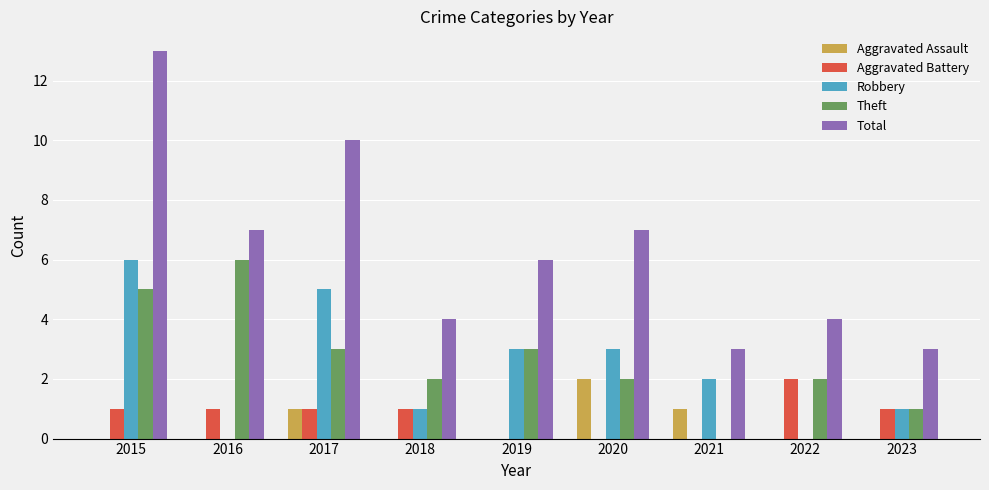

How many categories are shown in the chart?

9